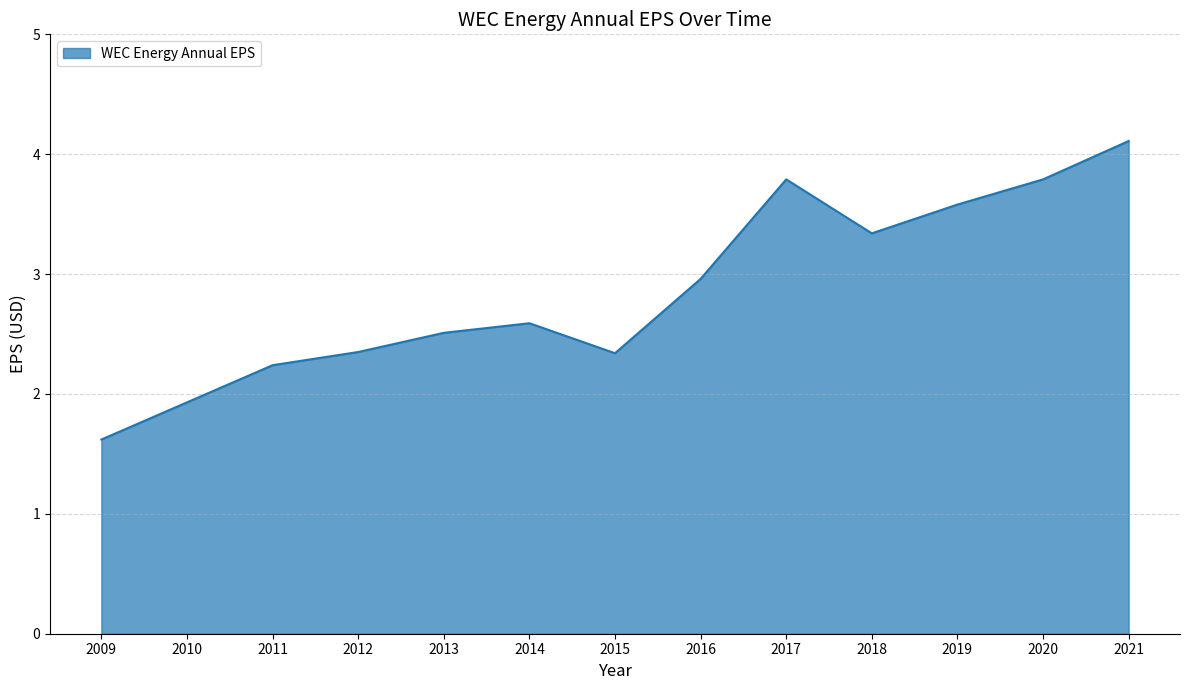

What is the change in value from 2015 to 2016?

+0.6